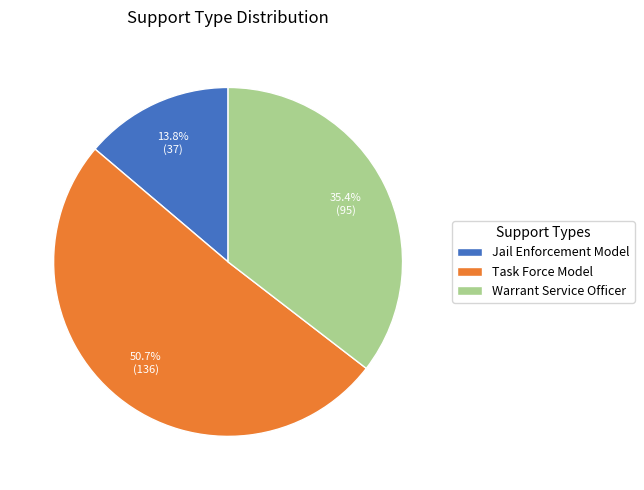

Which has a higher value, Task Force Model or Jail Enforcement Model?

Task Force Model